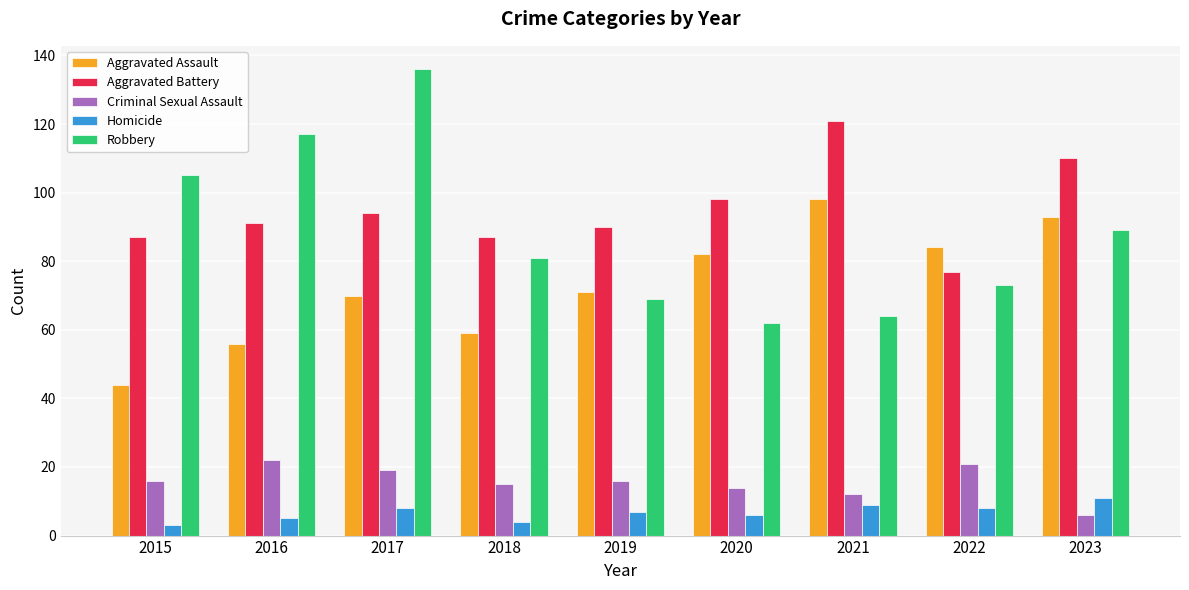

Where is Robbery nearest to the value 99?

2015